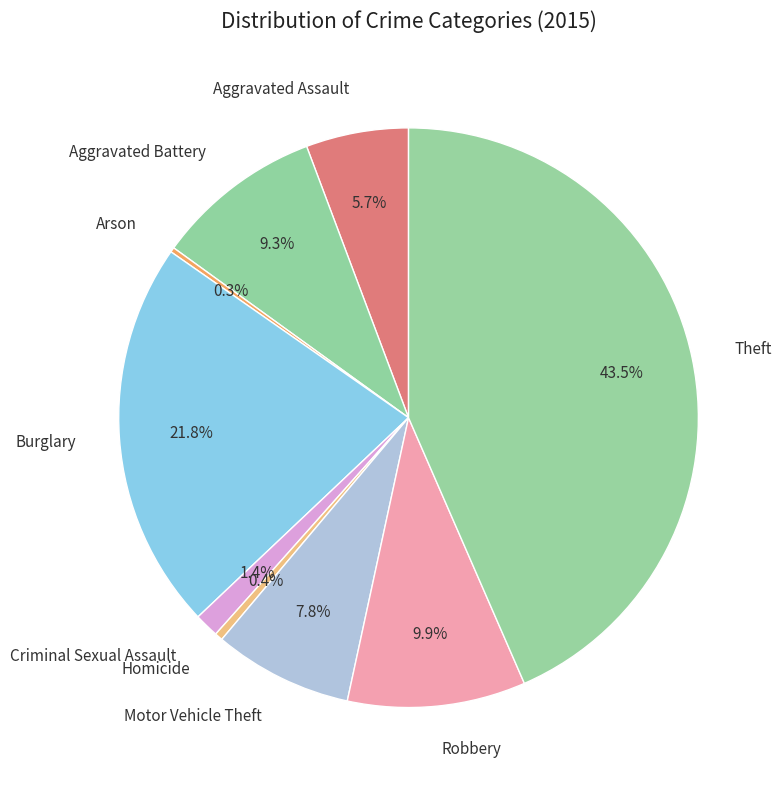

True or false: Aggravated Assault accounts for 6% of the total.

True